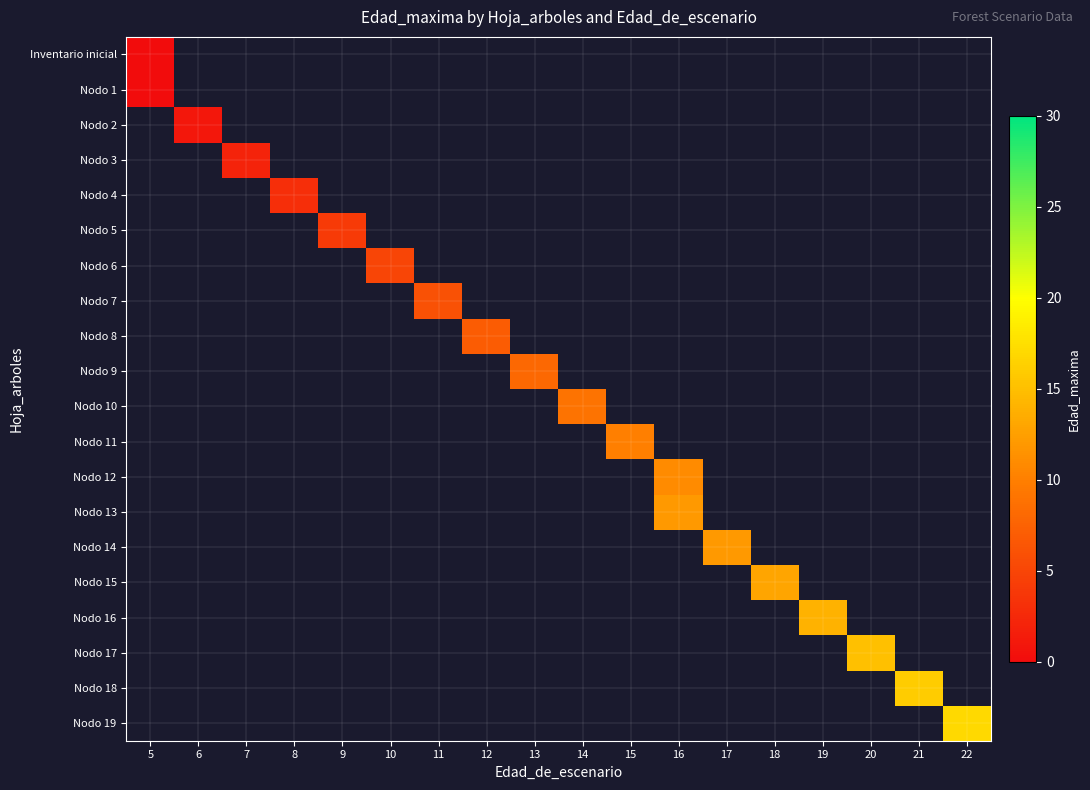

How many series are shown in this chart?

20